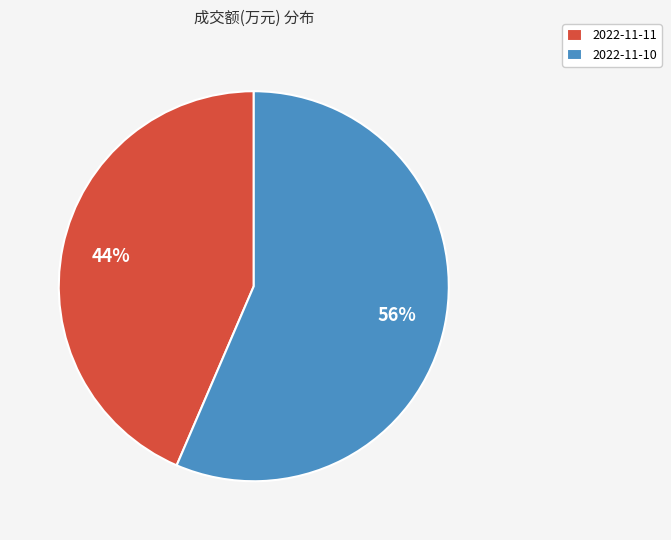

Rank the categories by value from lowest to highest.

2022-11-11, 2022-11-10